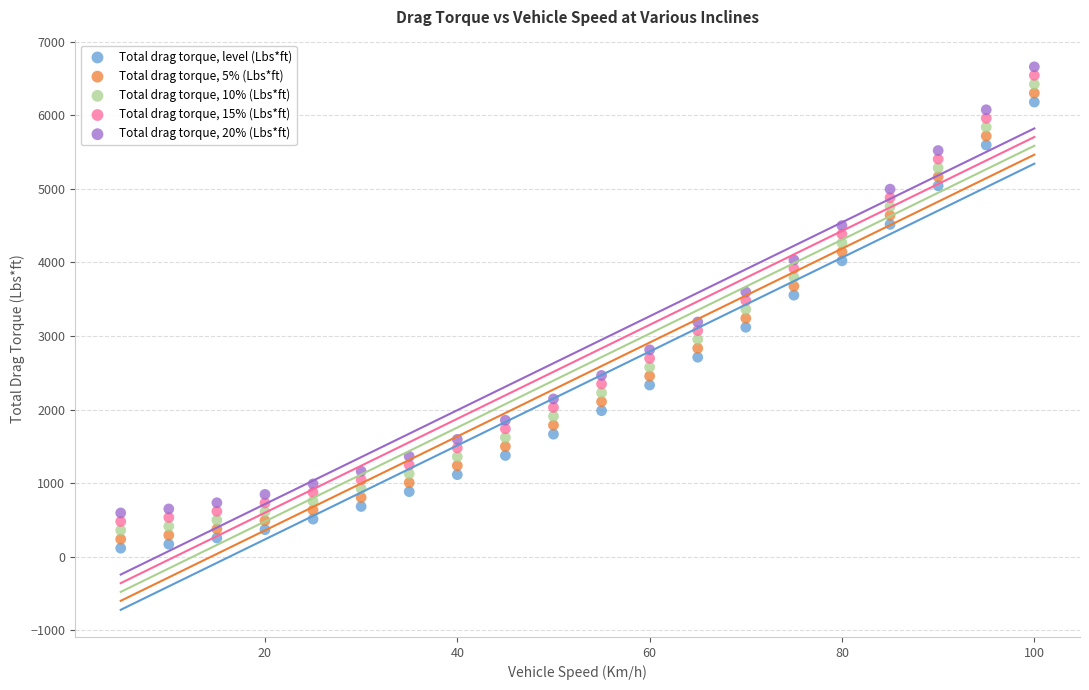

Which series contains the lowest Y value?

Total drag torque, level (Lbs*ft)